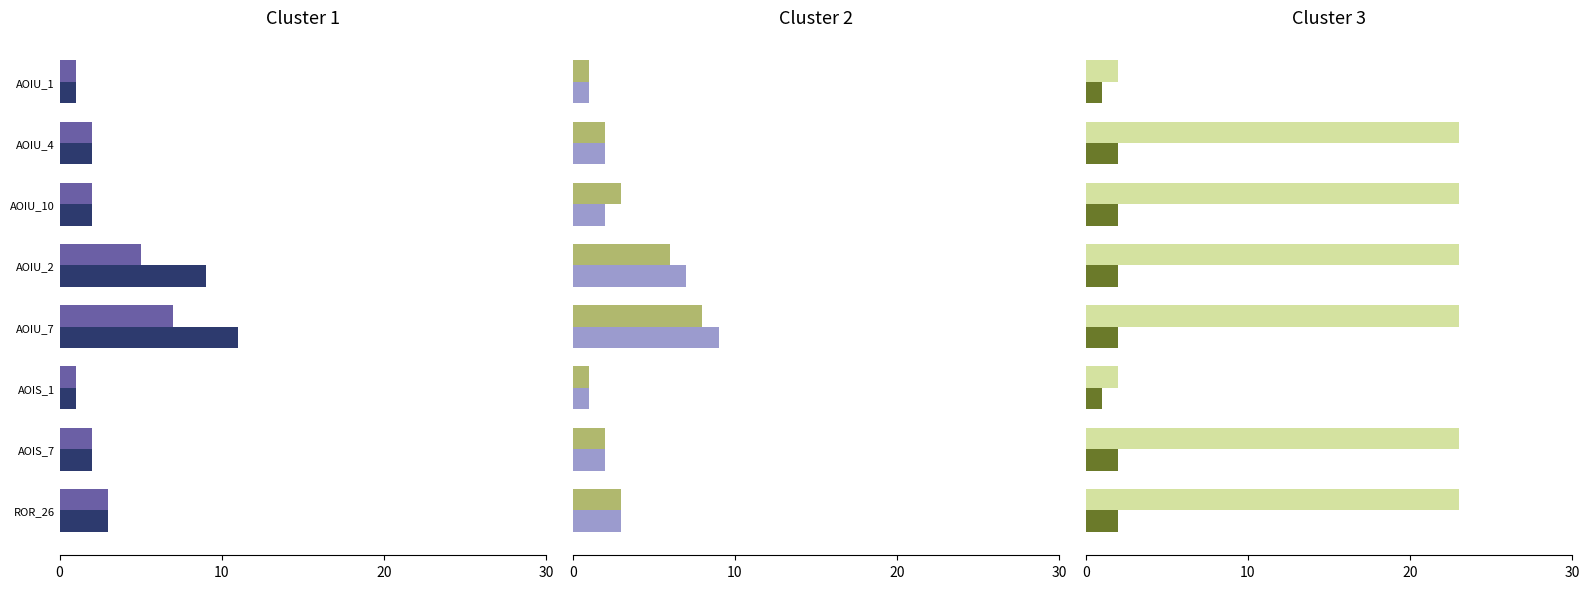

Reading left to right, what are all the values shown in this chart?

SPC_FAILING_ONLY: 1	2	2	9	11	1	2	3
SPC_BOTH: 1	2	2	5	7	1	2	3
SPC_LAYER: 1	2	2	7	9	1	2	3
SPECTRUM: 1	2	3	6	8	1	2	3
FEATURE: 1	2	2	2	2	1	2	2
FEATURE_STM: 2	23	23	23	23	2	23	23